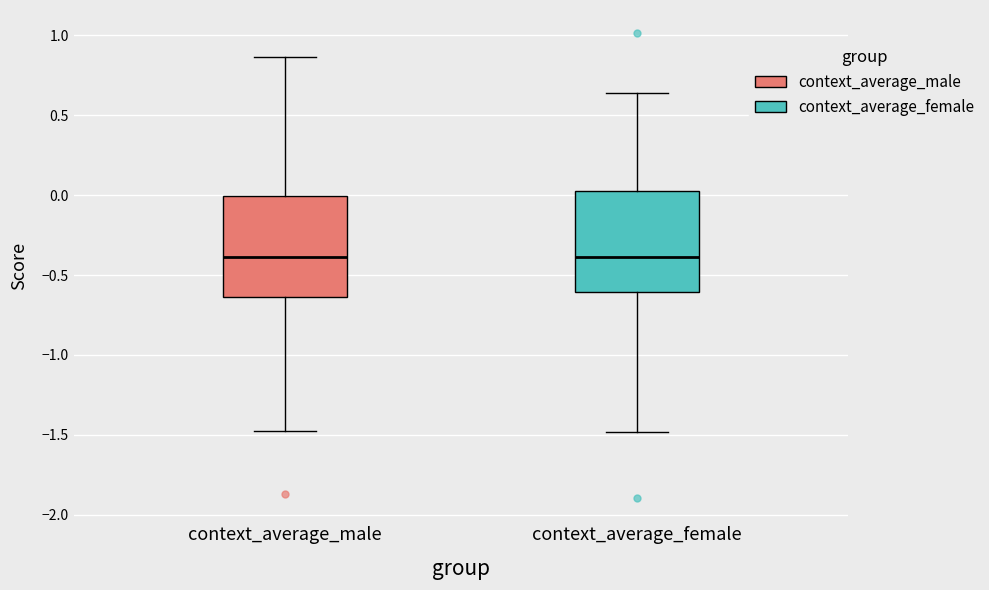

Reading left to right, read every box against the y-axis: the position of its median line, the range the box covers, and the ends of its whiskers. The values are not printed on the chart, so give them approximately, as read against the axis.

context_average_male: median -0.40, box -0.65 to 0.00, whiskers -1.45 to 0.85
context_average_female: median -0.40, box -0.60 to 0.05, whiskers -1.50 to 0.65